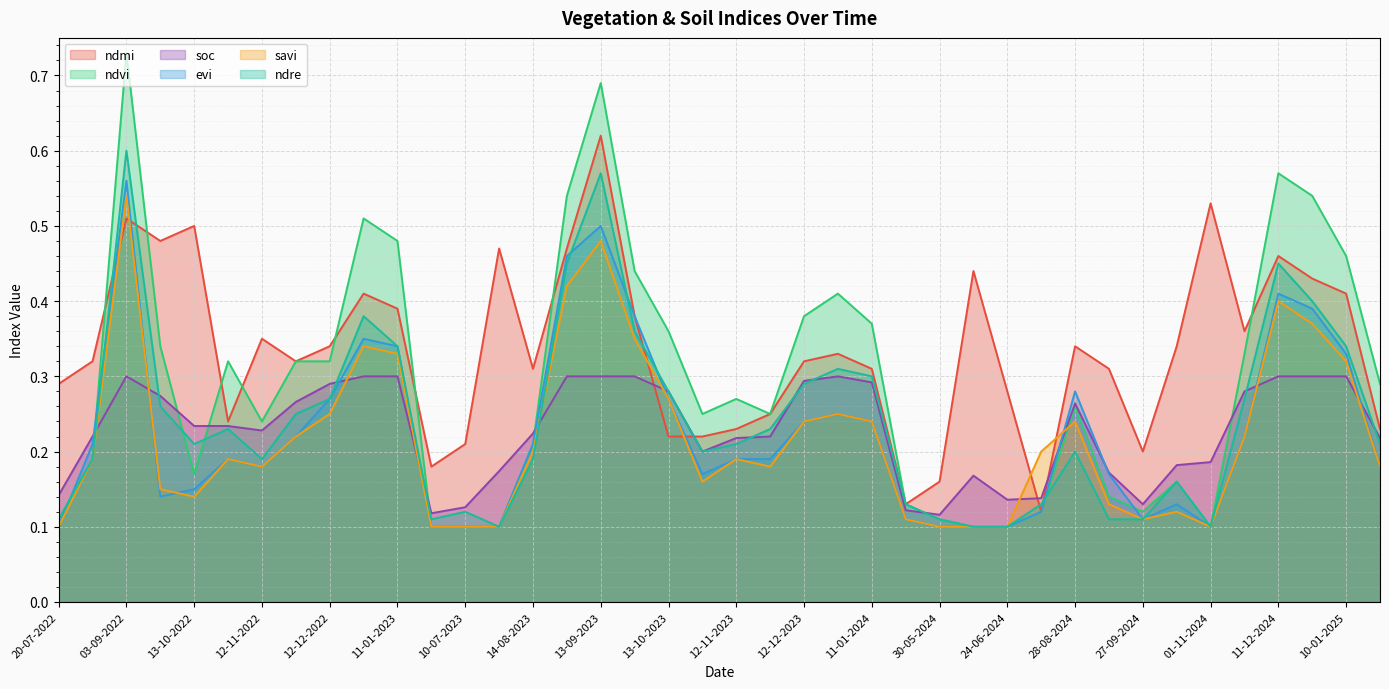

What position from the left is 19-08-2022?

2